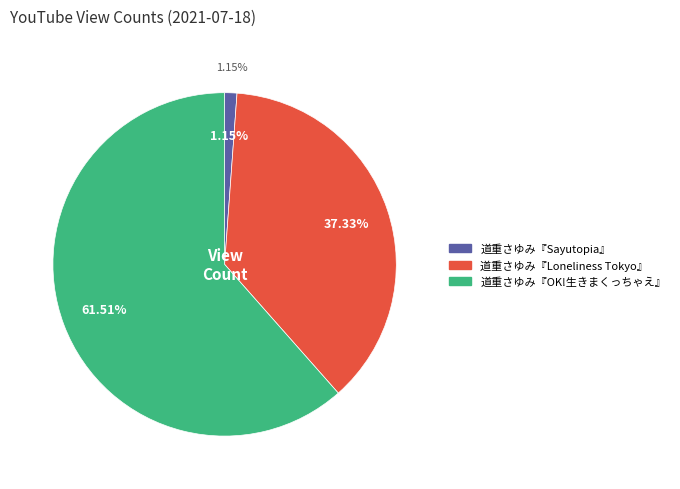

What percentage is the 道重さゆみ『Loneliness Tokyo』 slice, to the nearest percent?

37%